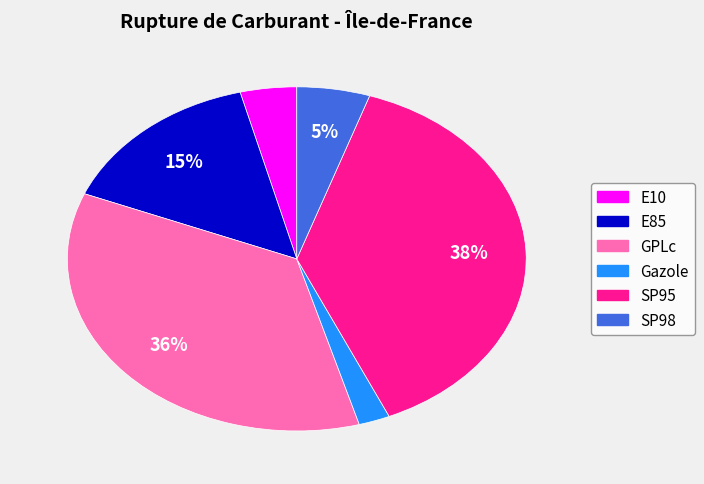

Rank the categories by value from highest to lowest.

SP95, GPLc, E85, SP98, E10, Gazole